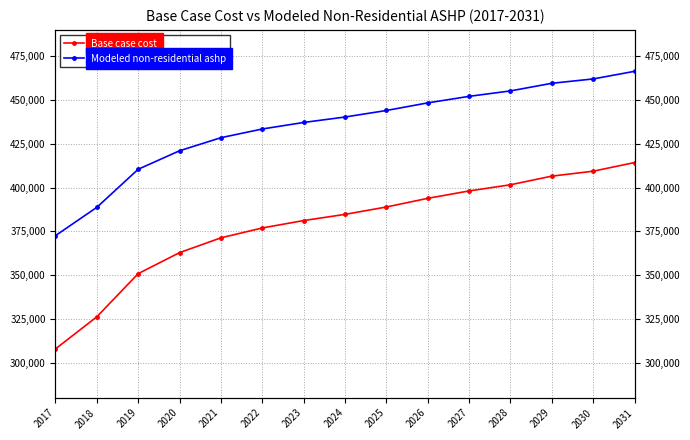

Between 2022 and 2028, which series saw the biggest shift?

Base case cost